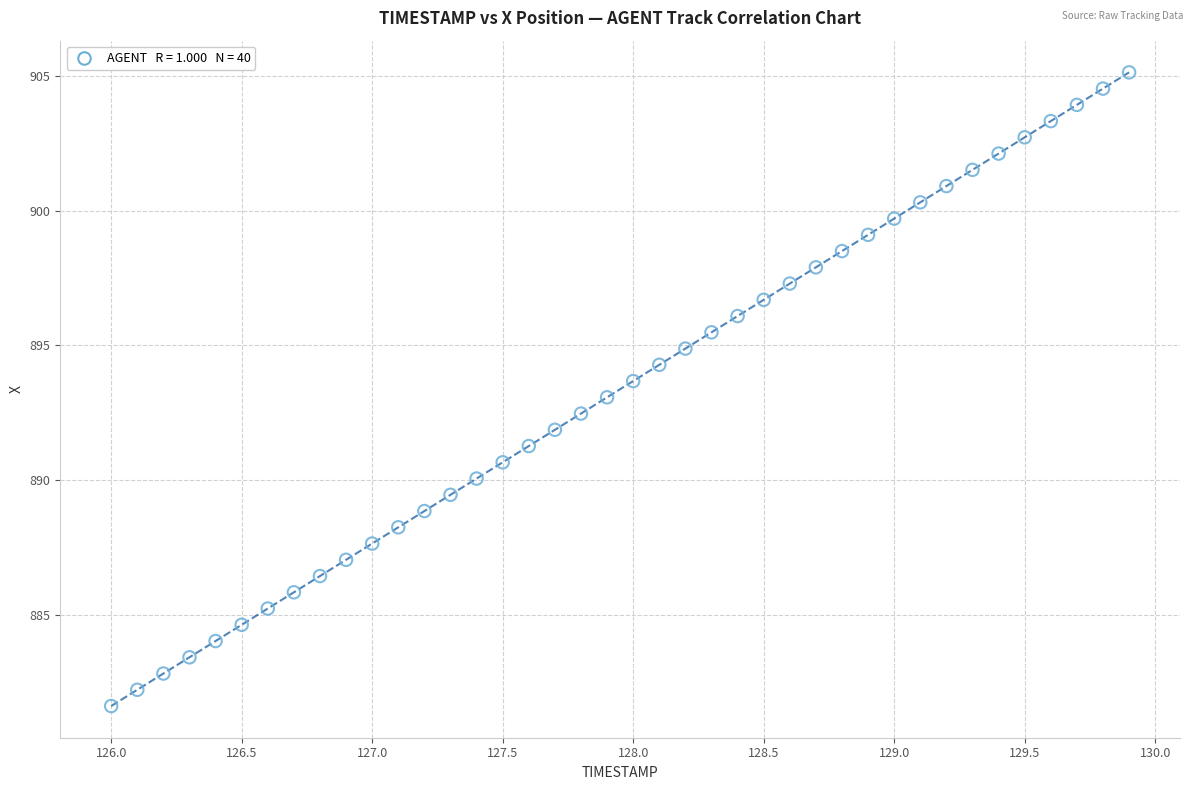

What is the range of Y values (max minus min)?

23.5